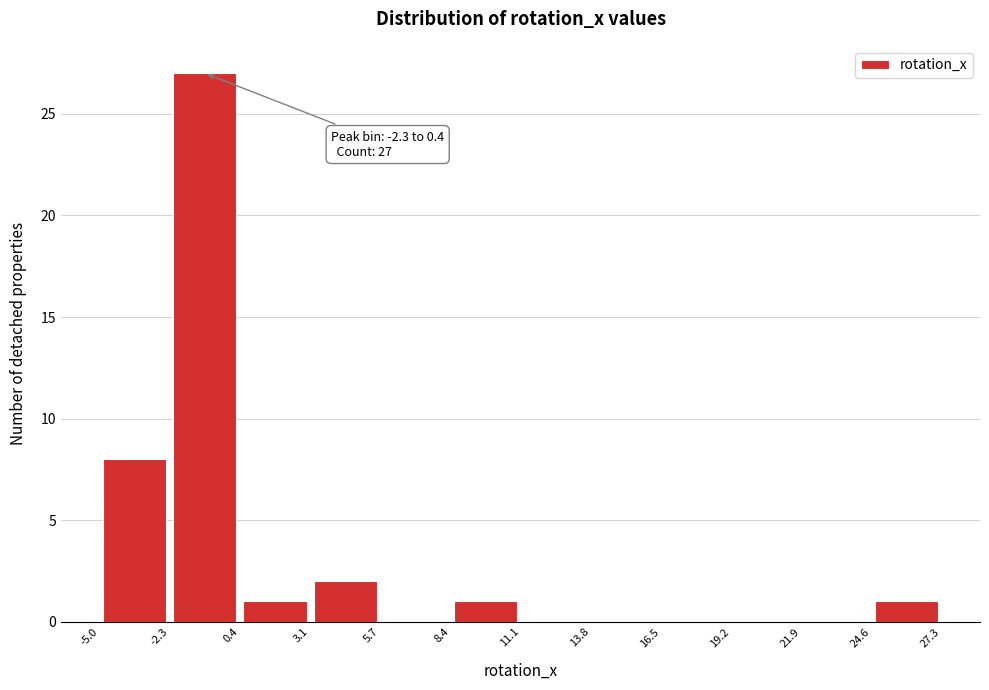

Over which range of the x-axis is the bar tallest?

-2.3 to 0.4